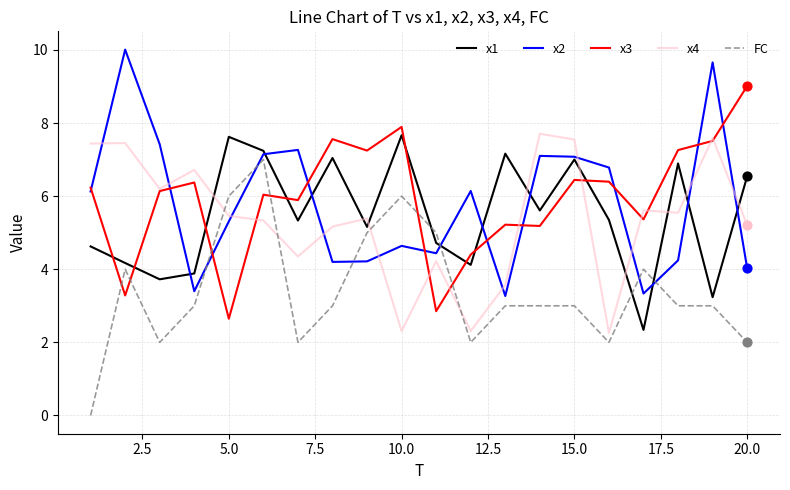

What is the maximum value for x1?

7.7